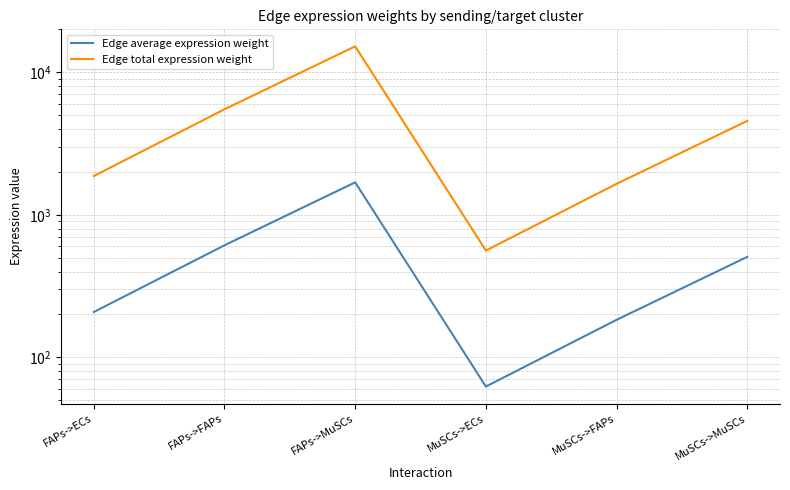

What is the value of the Edge average expression weight point at the 6th from the left?

506.9